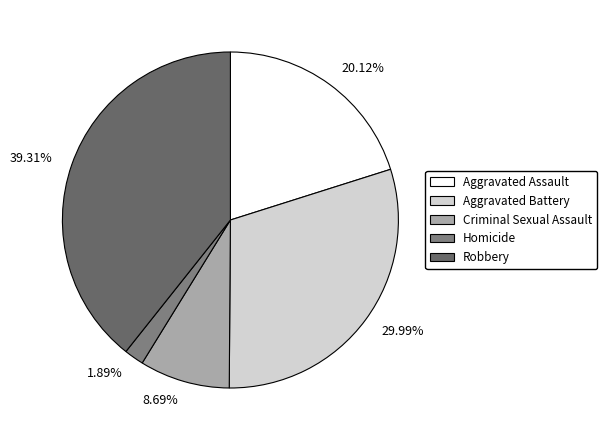

Combined, what portion of the pie is Aggravated Assault and Criminal Sexual Assault?

28.8%